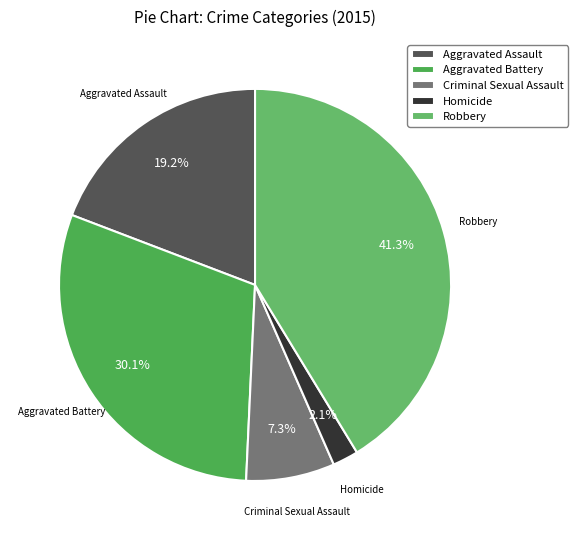

What is the ratio of the value at Robbery to the value at Criminal Sexual Assault?

5.7